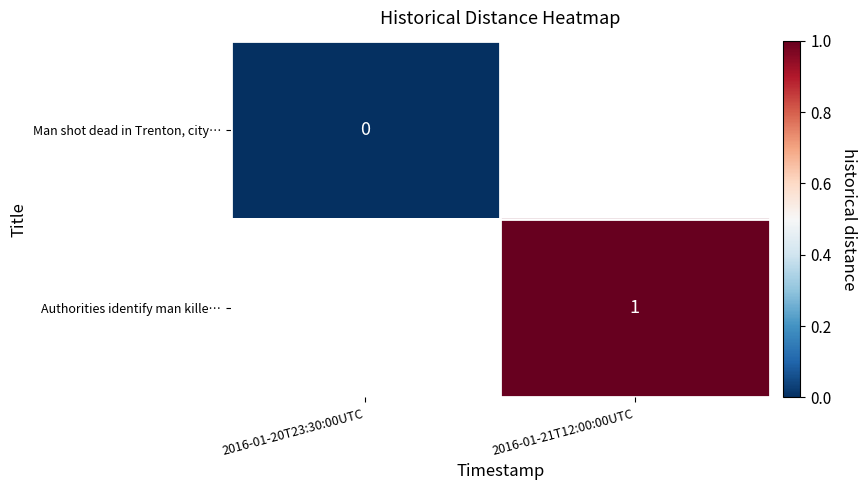

Is it true that Authorities identify man kille… equals 1.4 at 2016-01-21T12:00:00UTC?

False